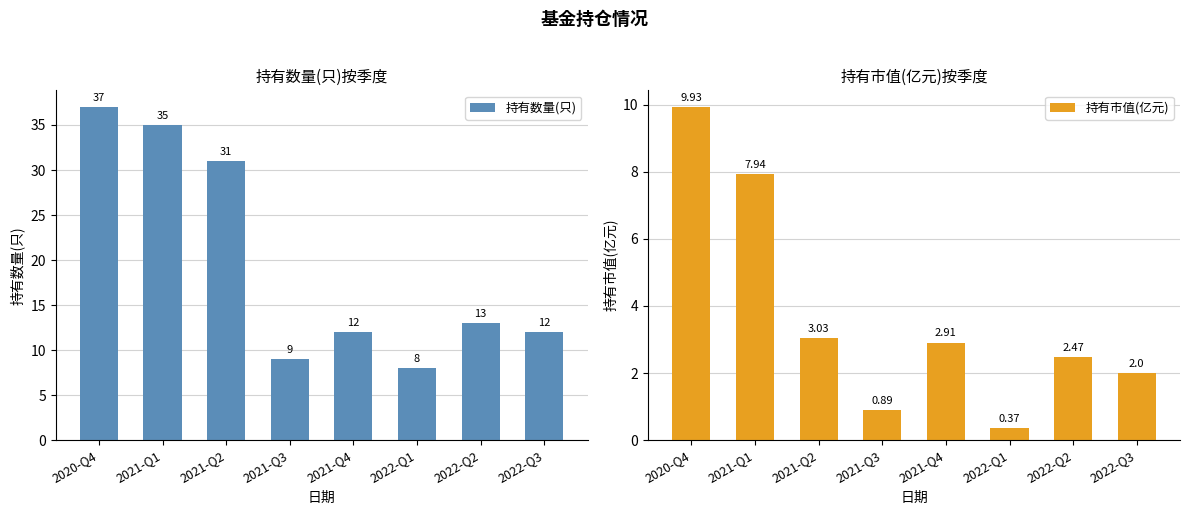

Rank the series by their maximum value, from highest to lowest.

持有数量(只), 持有市值(亿元)